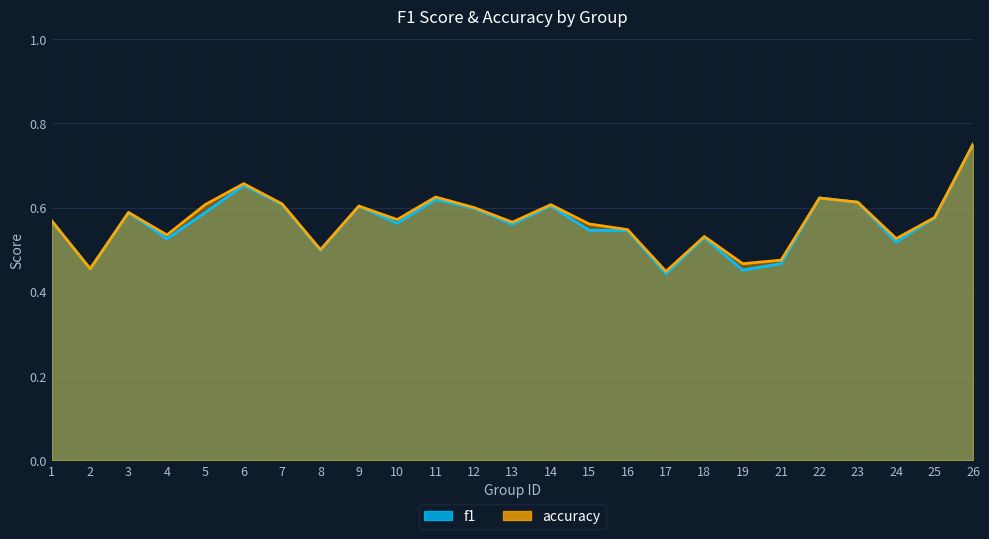

Rank the series by their average value, from lowest to highest.

f1, accuracy